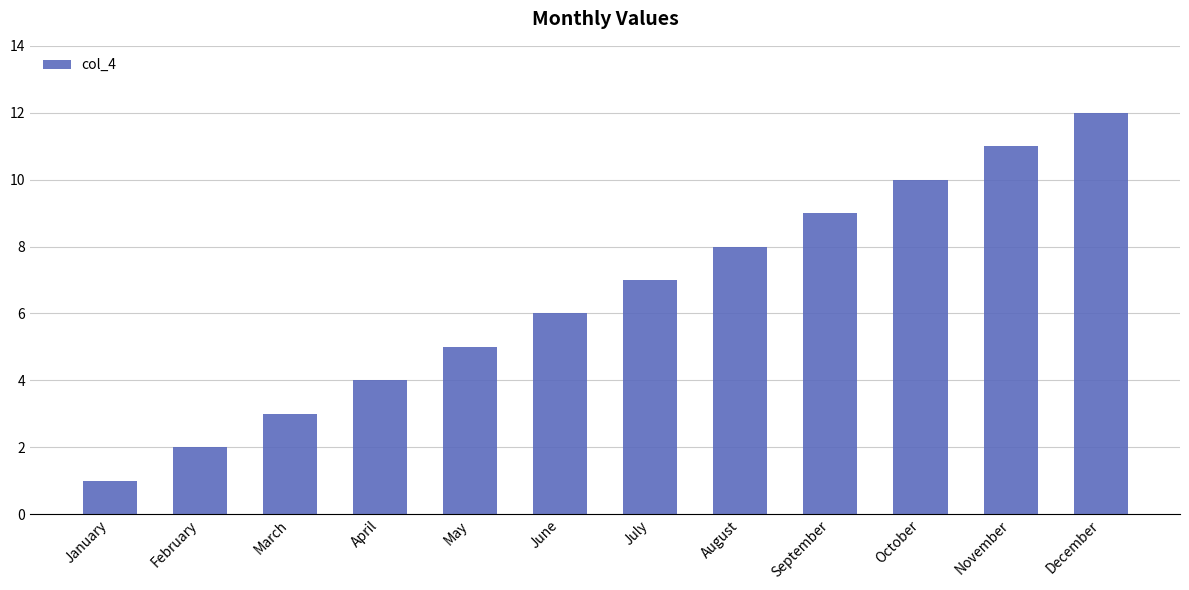

List the labels in order of value, smallest first.

January, February, March, April, May, June, July, August, September, October, November, December